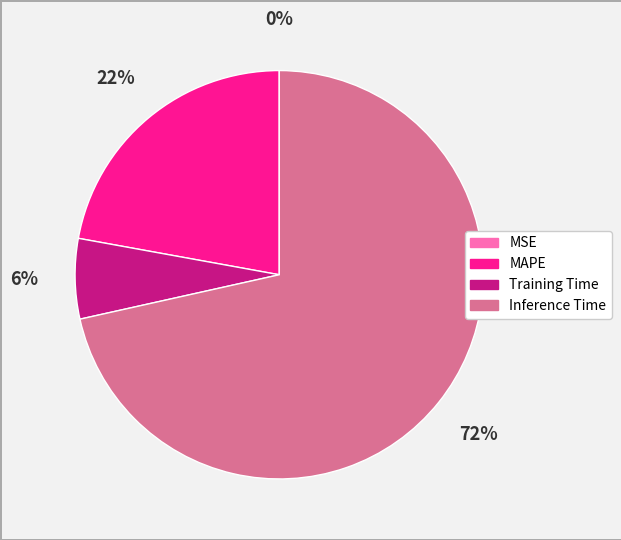

Is Training Time the majority of the pie?

No